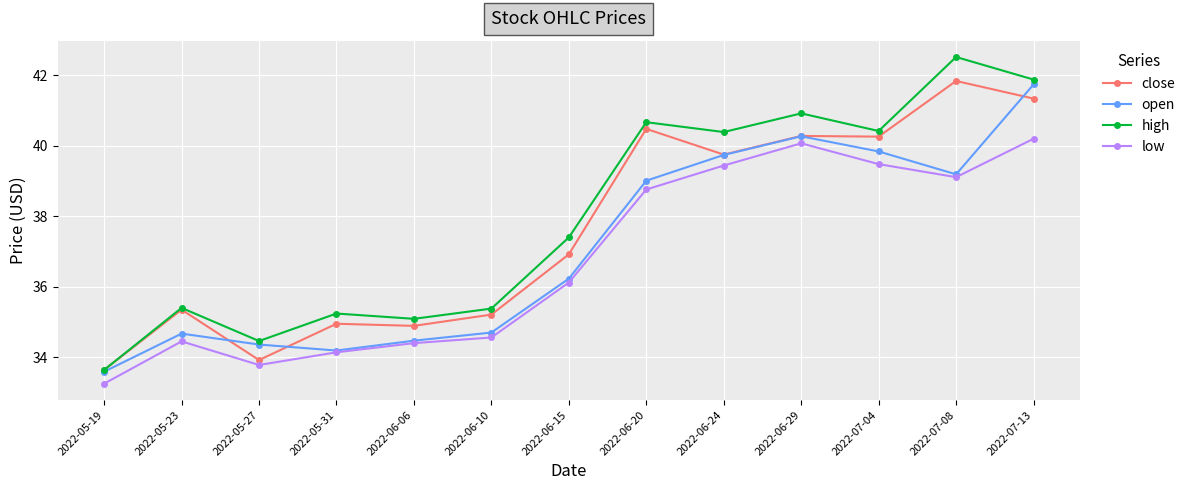

At which label does low reach its minimum?

2022-05-19